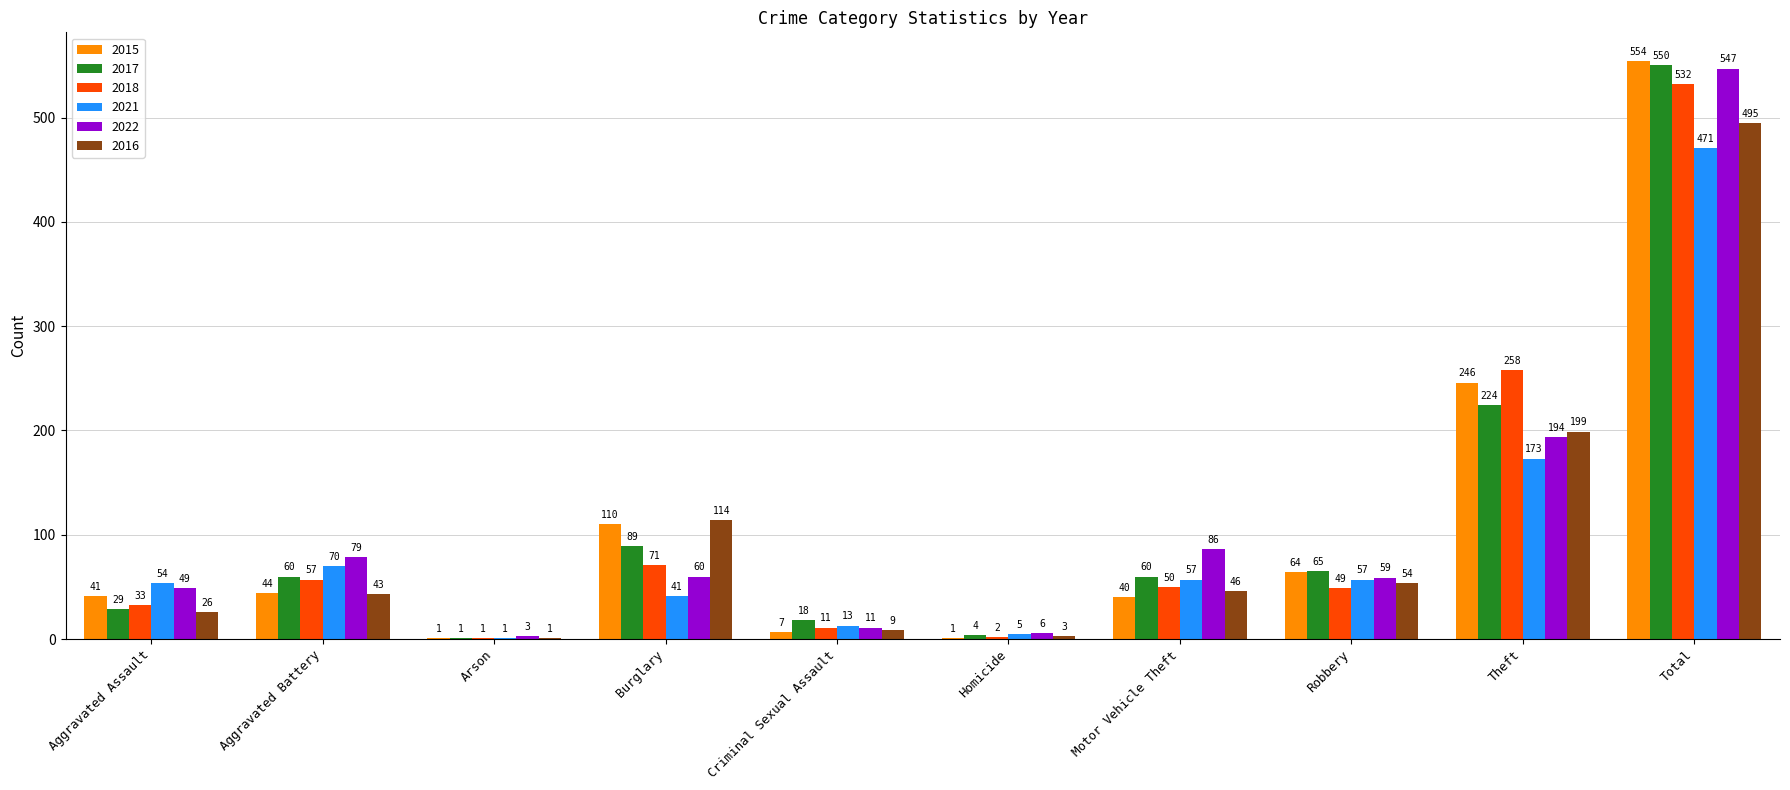

How many data points does each series have?

10